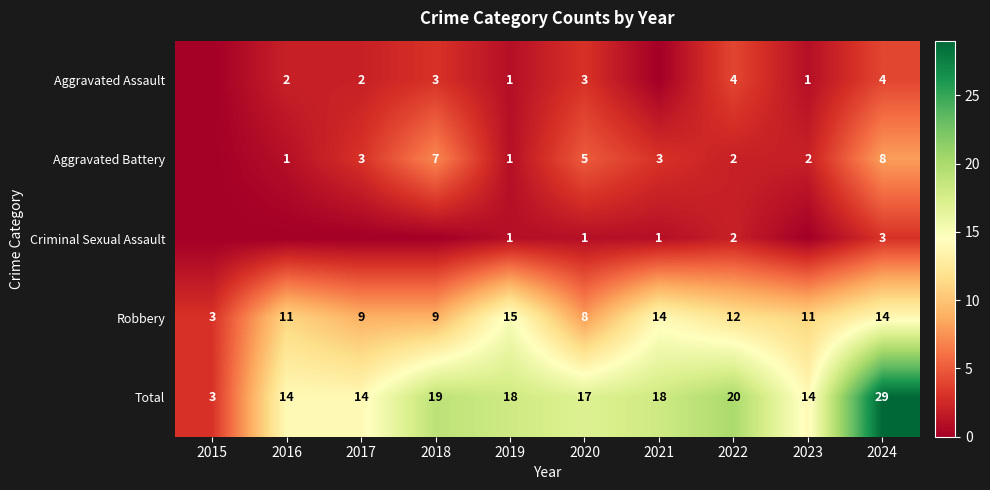

What is the difference between the maximum and second lowest values in the Total series?

15